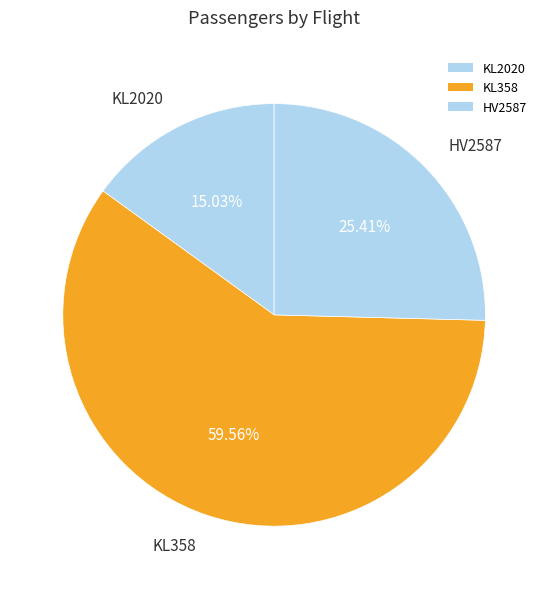

Which category has the biggest portion of the pie?

KL358